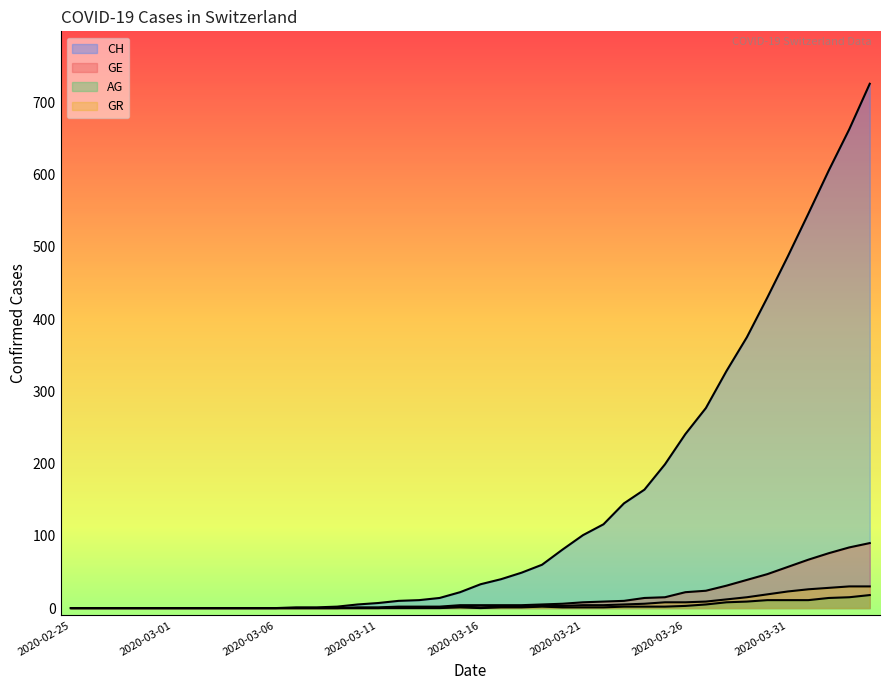

Between 2020-03-09 and 2020-03-25, which series saw the biggest shift?

CH